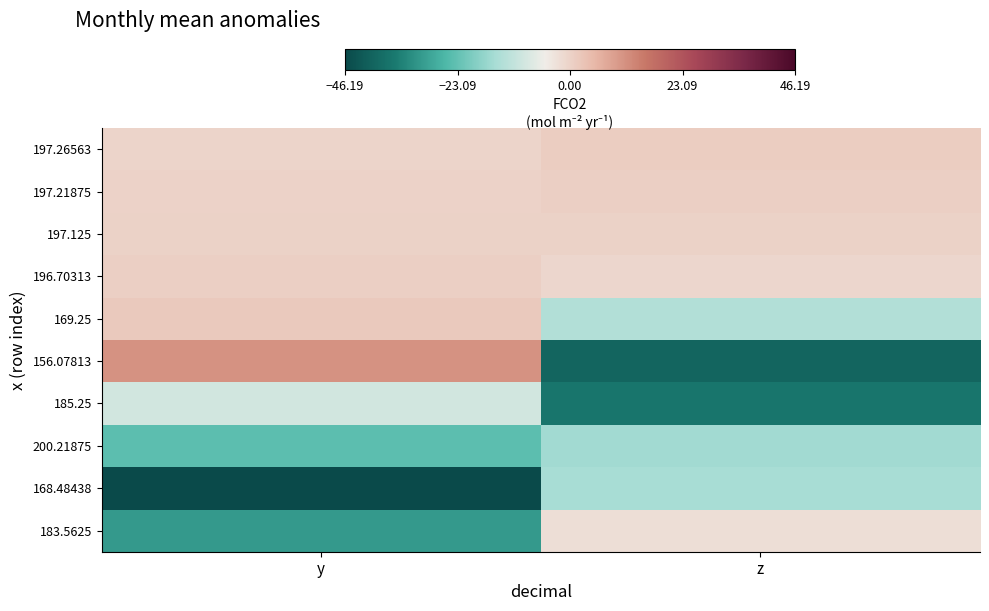

At y, list the series in order from largest to smallest.

156.07813, 169.25, 196.70313, 197.125, 197.21875, 197.26563, 185.25, 200.21875, 183.5625, 168.48438